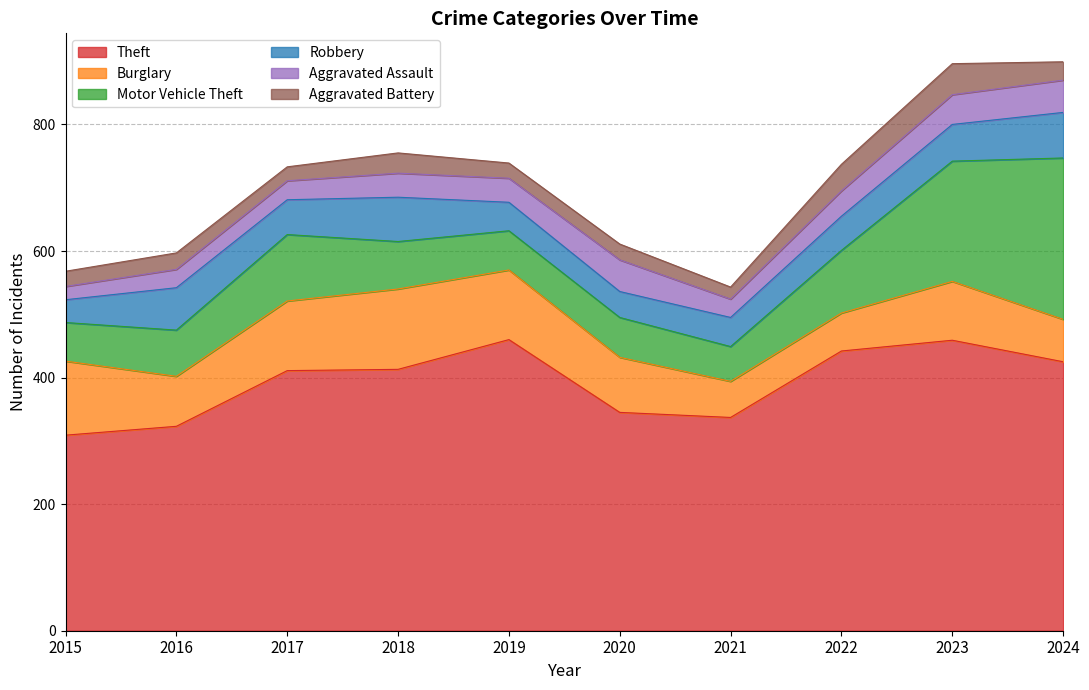

At how many categories does at least one series exceed 418?

4